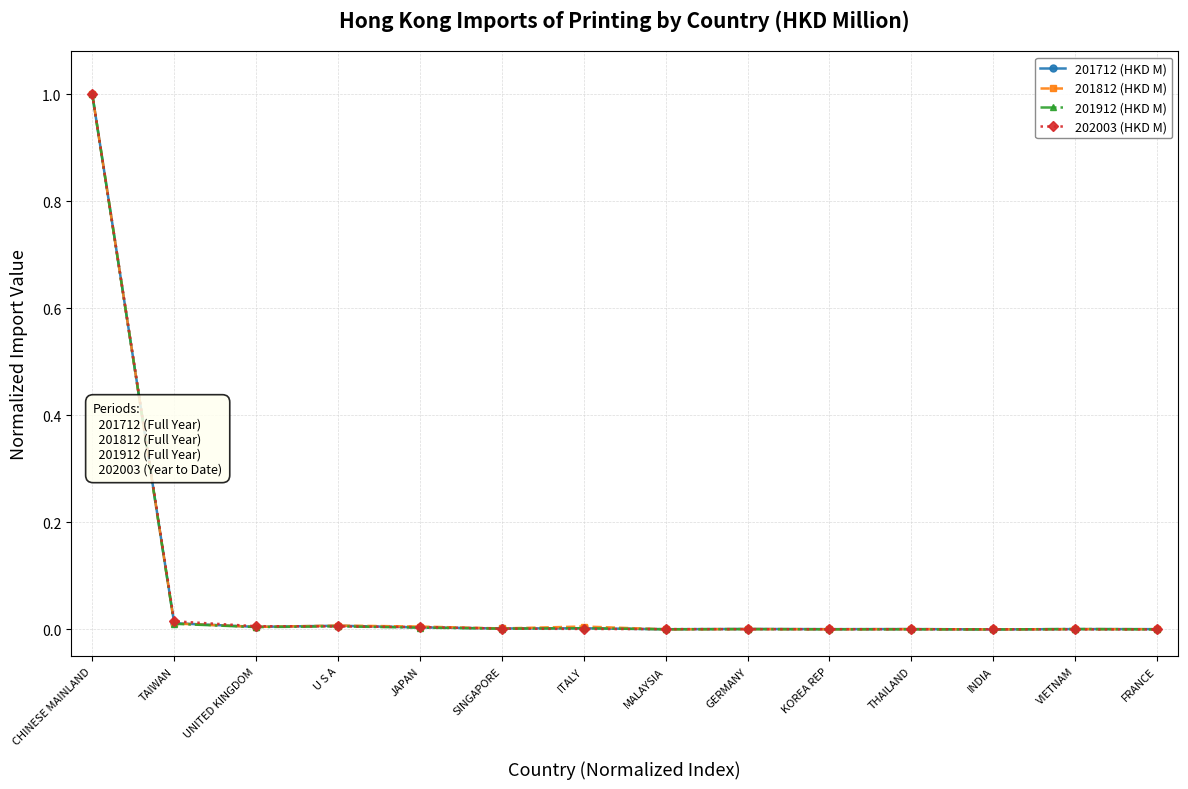

True or false: 201712 (HKD M) has more than 2 points higher than both neighbors.

True